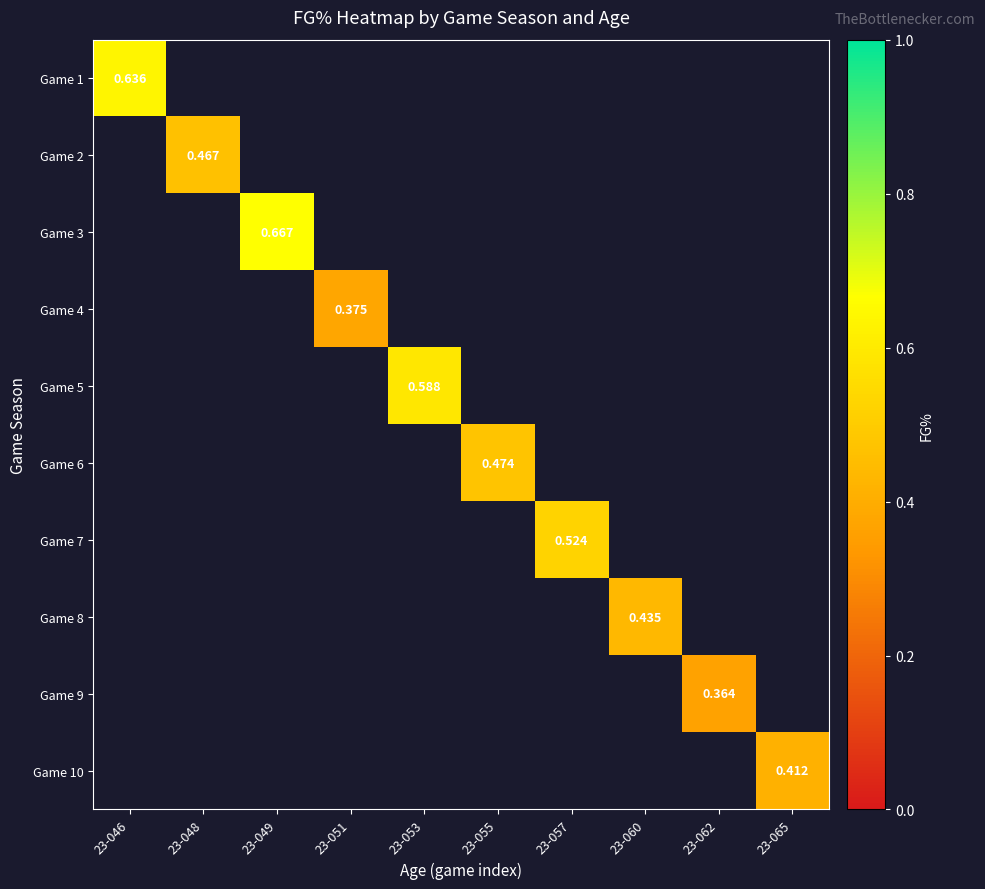

What is the minimum value shown in the chart?

0.4